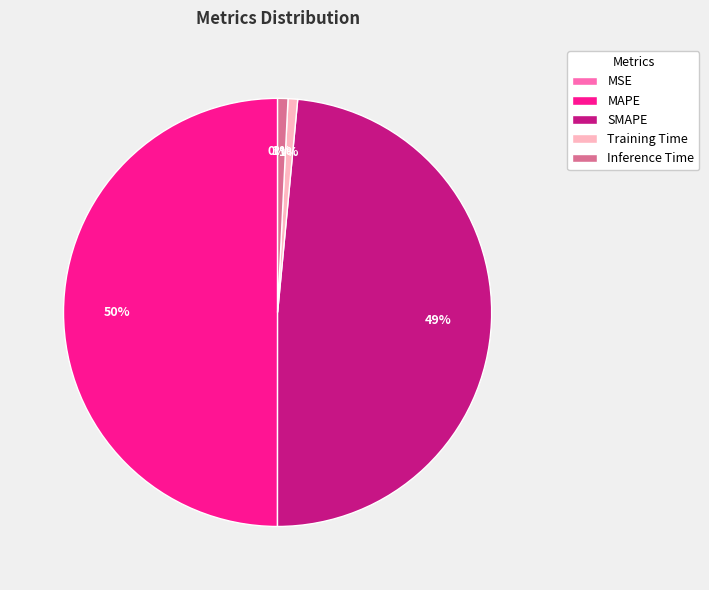

Is Training Time the majority of the pie?

No